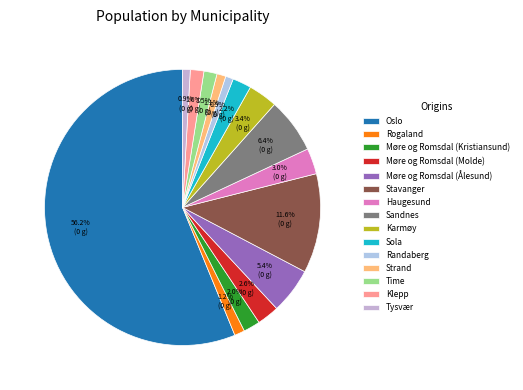

How much of the chart is everything except Stavanger?

88.4%